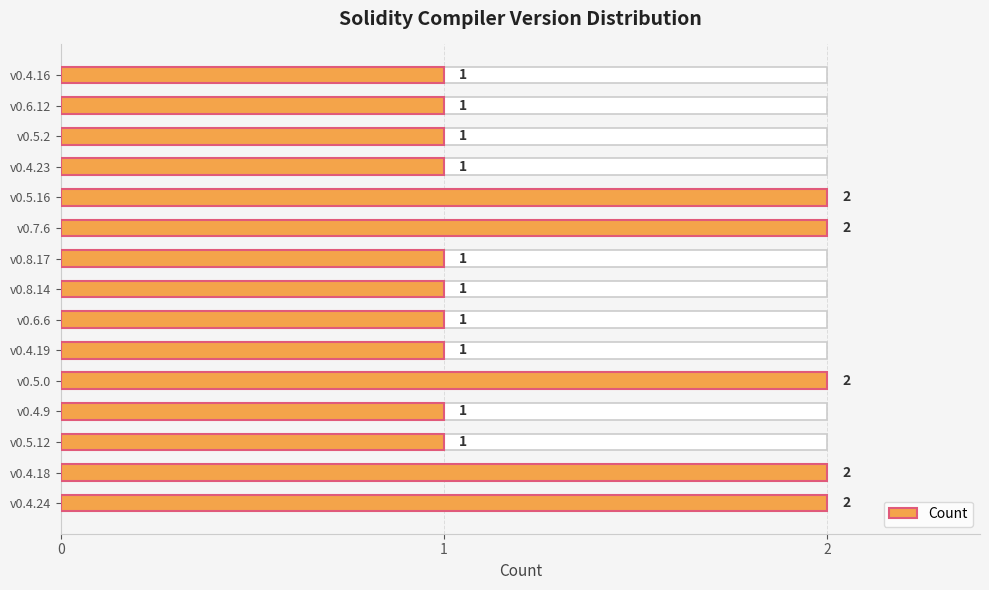

How many bars are there in total?

15